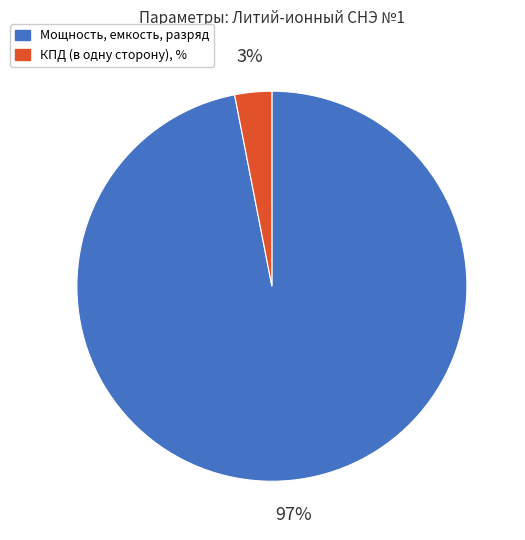

Which category has the smallest portion of the pie?

КПД (в одну сторону), %